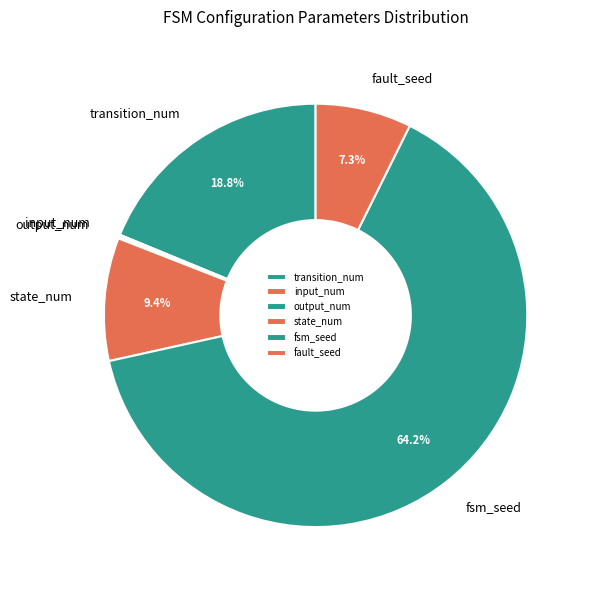

Does fsm_seed represent more than half of the total?

Yes